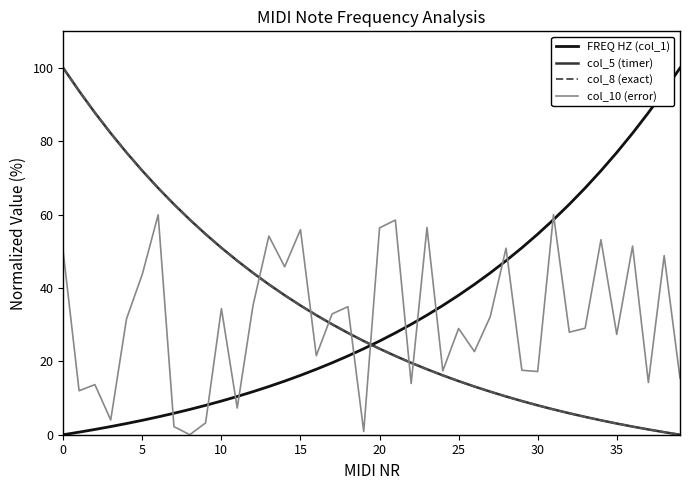

What is the greatest value displayed?

100.0